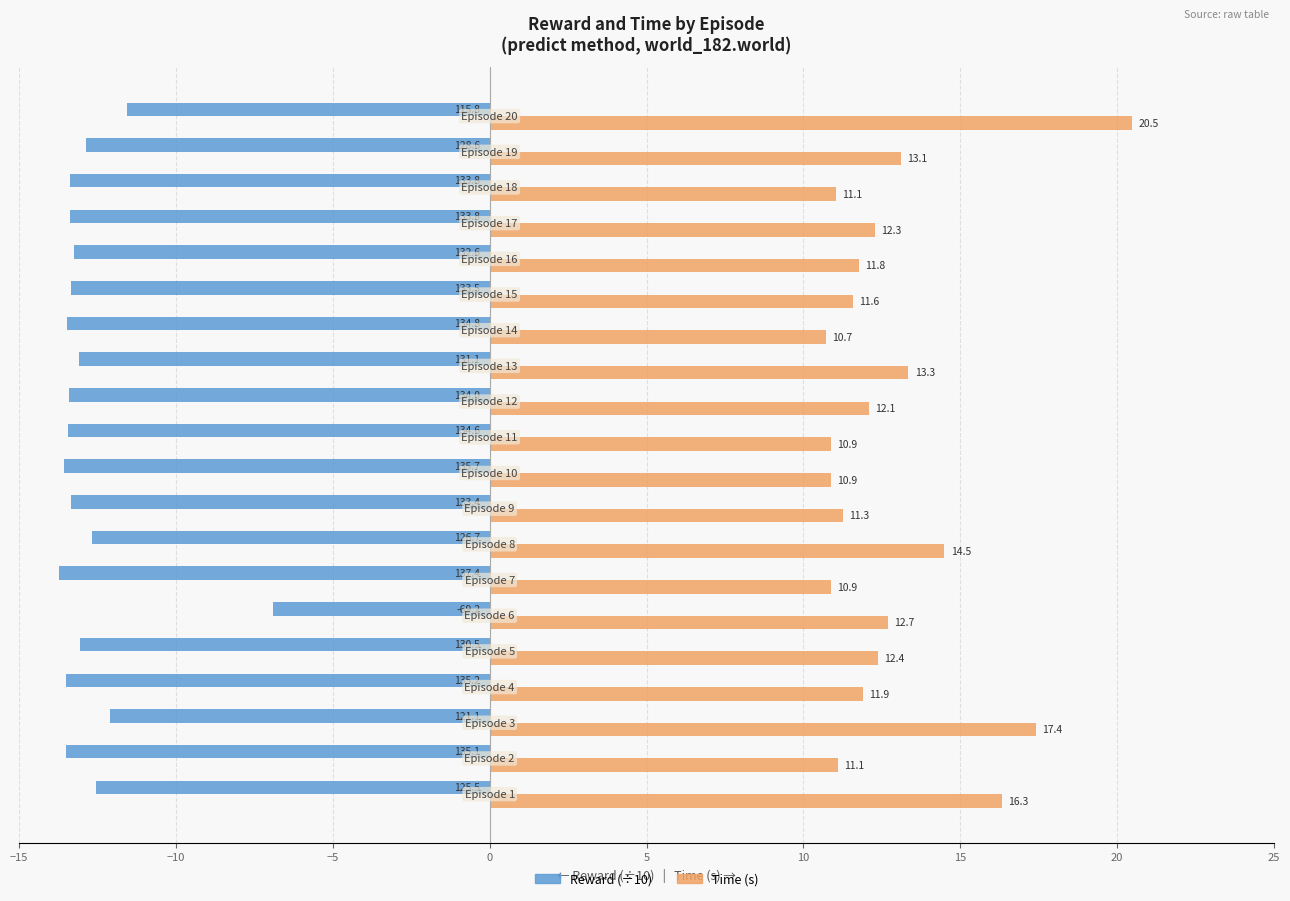

What is the greatest value displayed?

20.5